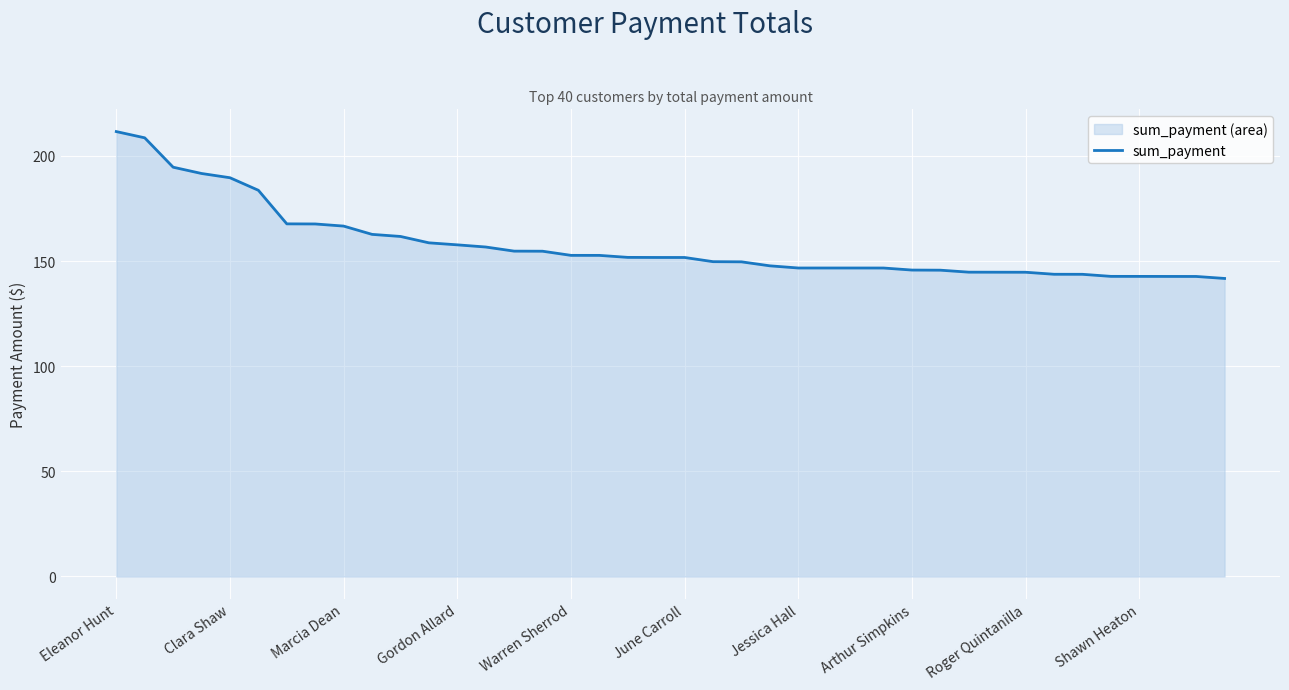

What is the difference between the values at Roger Quintanilla and Gordon Allard?

13.0